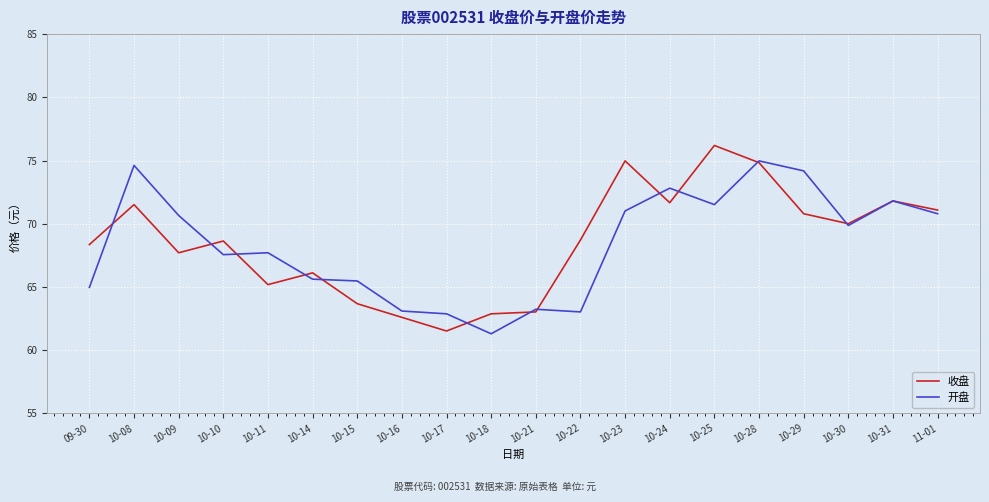

What is the sum of all 收盘 values?

1371.2